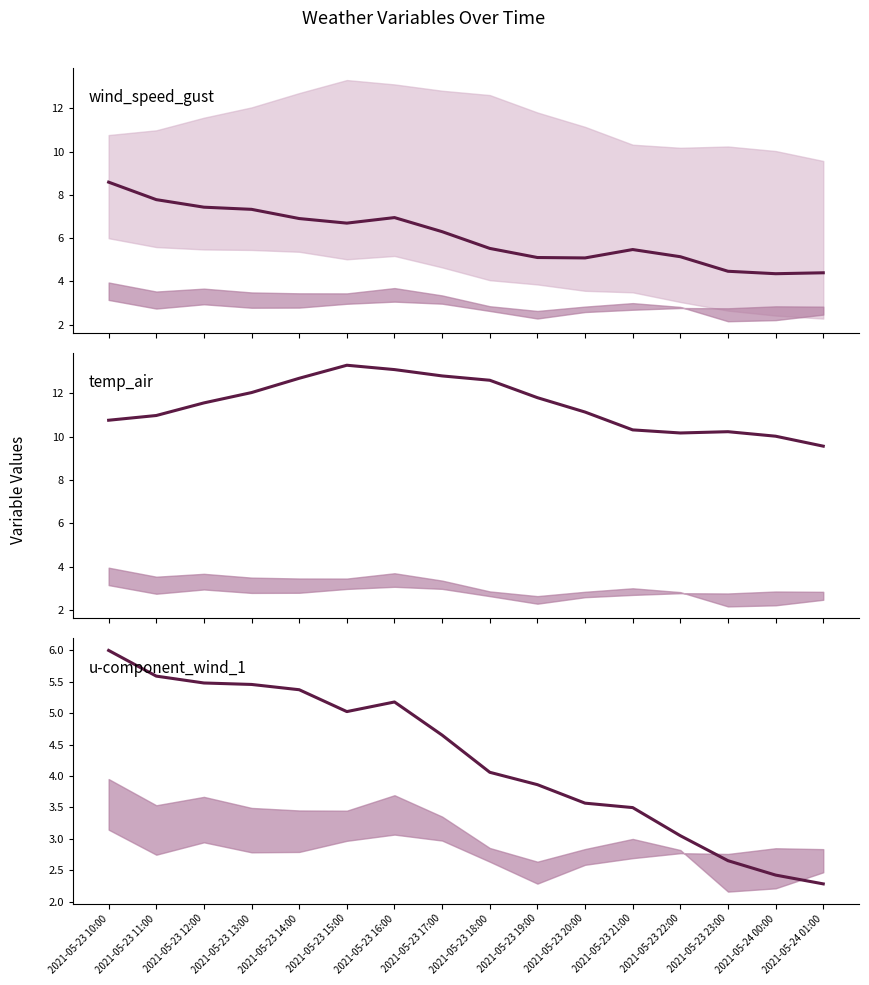

True or false: temp_air and u-component_wind_1 cross at least once.

False